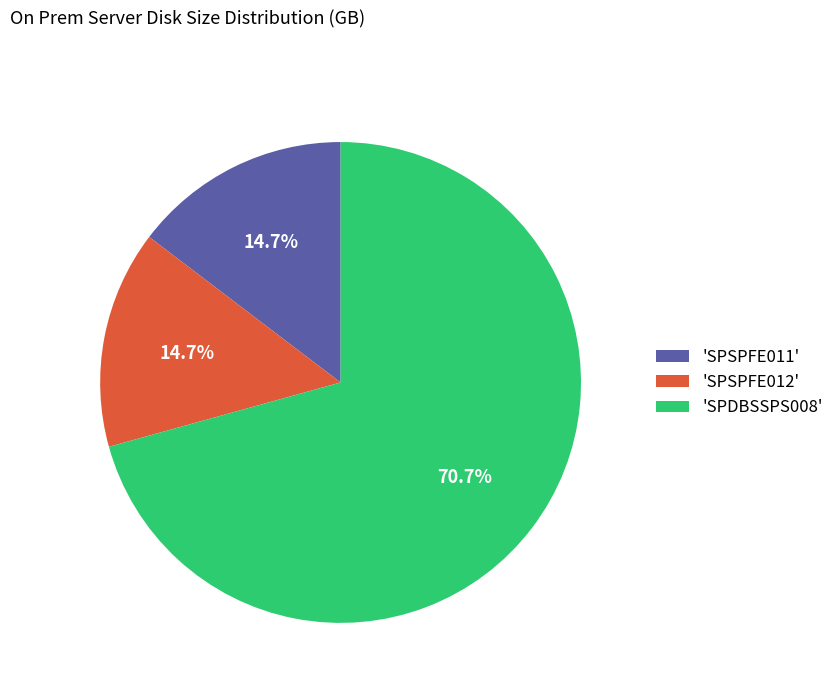

Approximately how many times larger is the value at 'SPSPFE011' compared to 'SPSPFE012'?

1.0